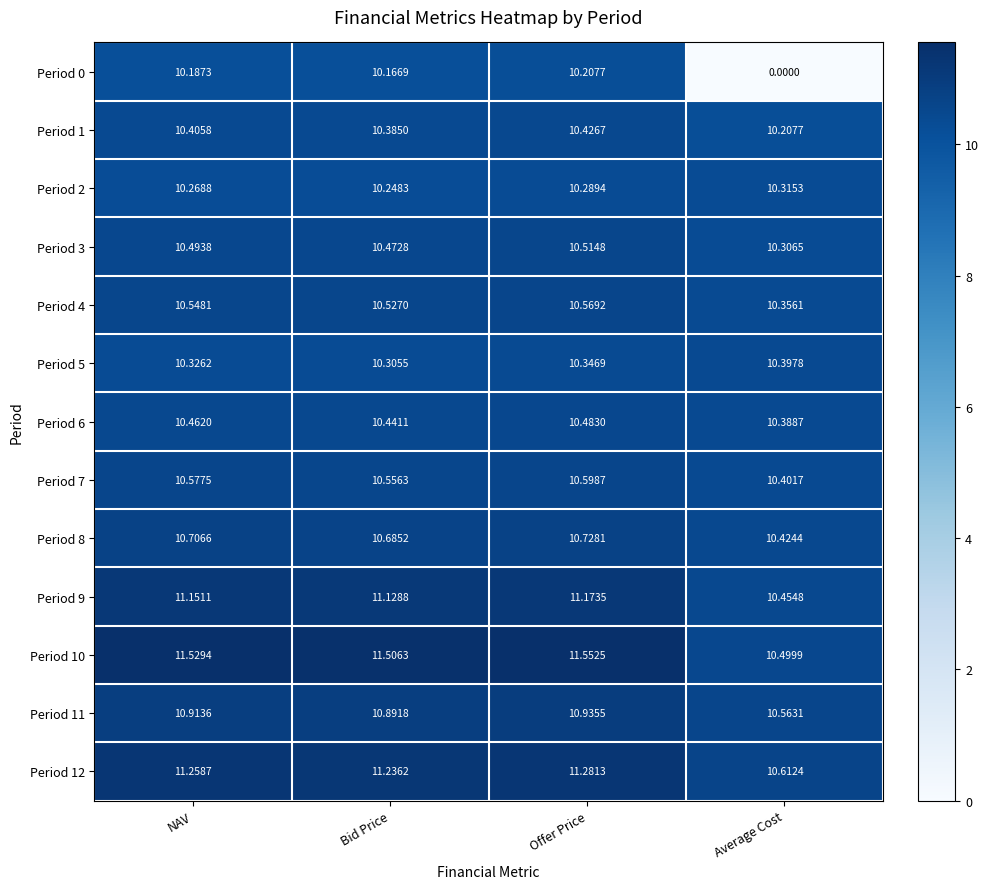

Where is Period 8 nearest to the value 10?

Average Cost